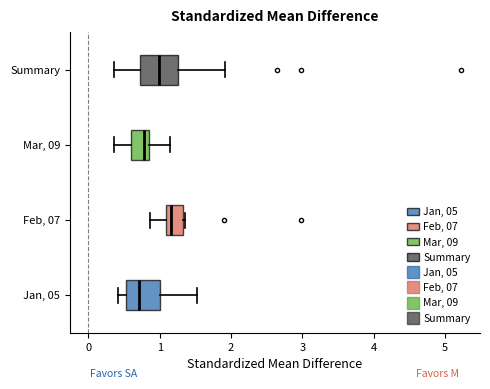

Which box's median line is the furthest to the right?

Feb, 07